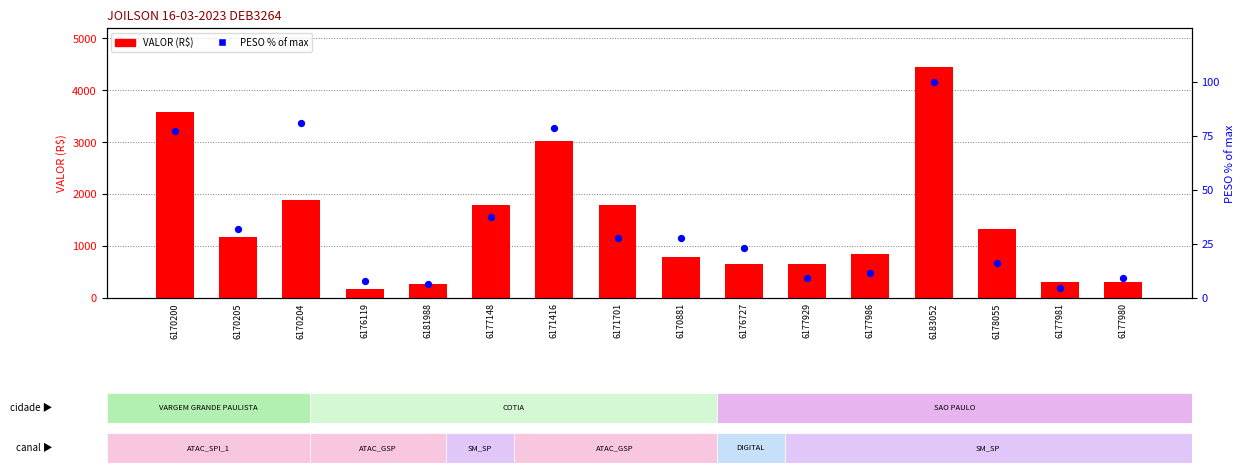

Which series has the largest total across all categories?

VALOR (R$)